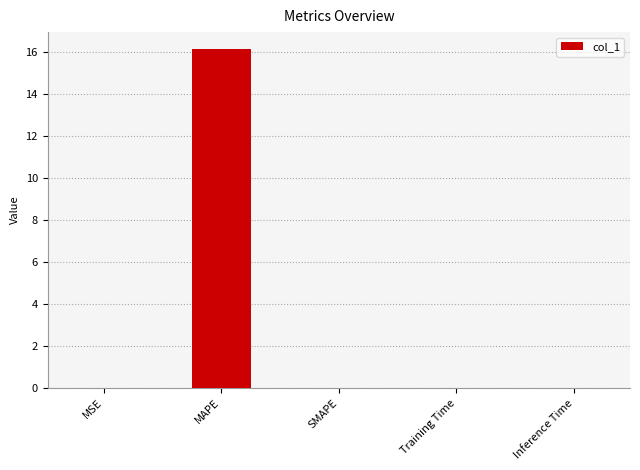

The chart shows a value of 16.1 at MAPE. True or false?

True